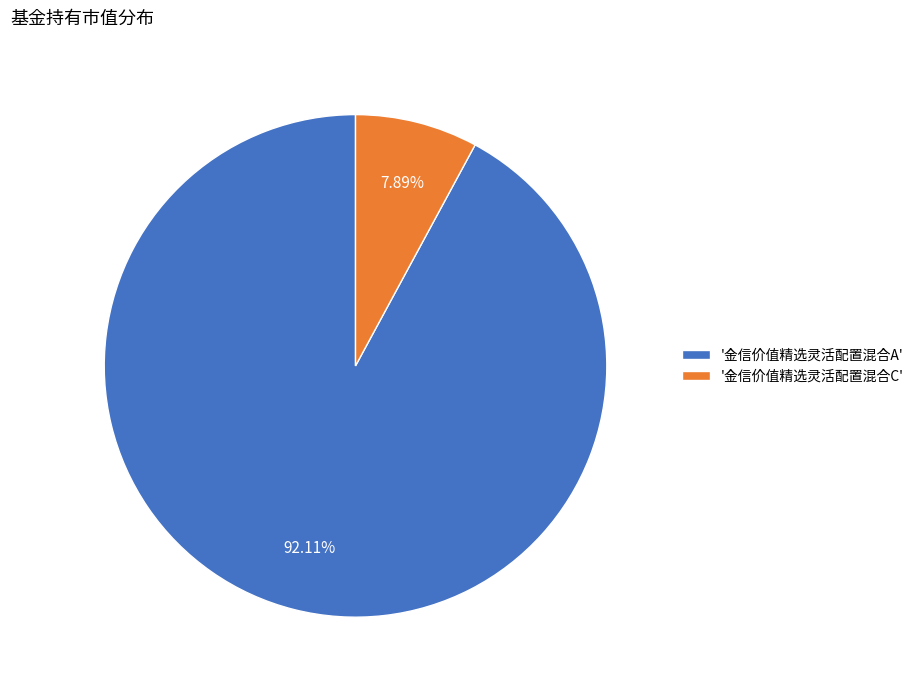

Is there a majority slice in this chart?

Yes